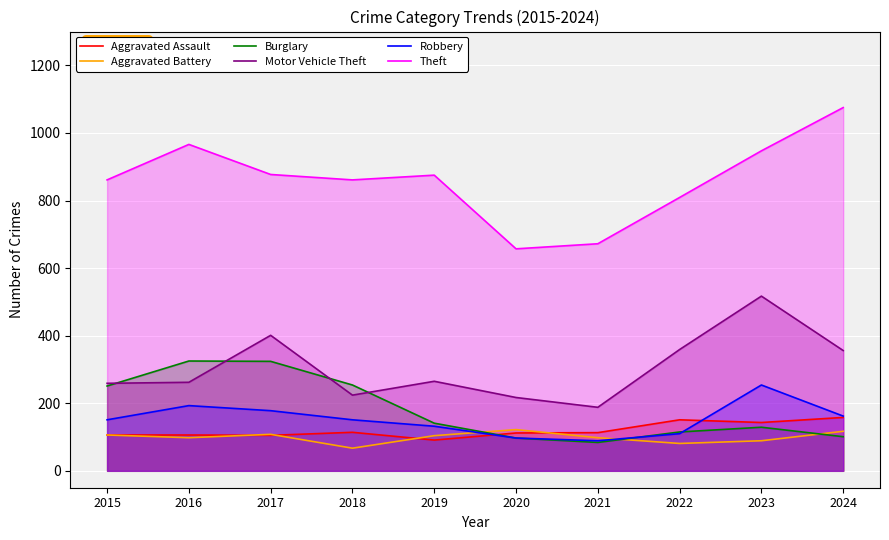

What is the difference between the second highest and minimum values in the Aggravated Battery series?

50